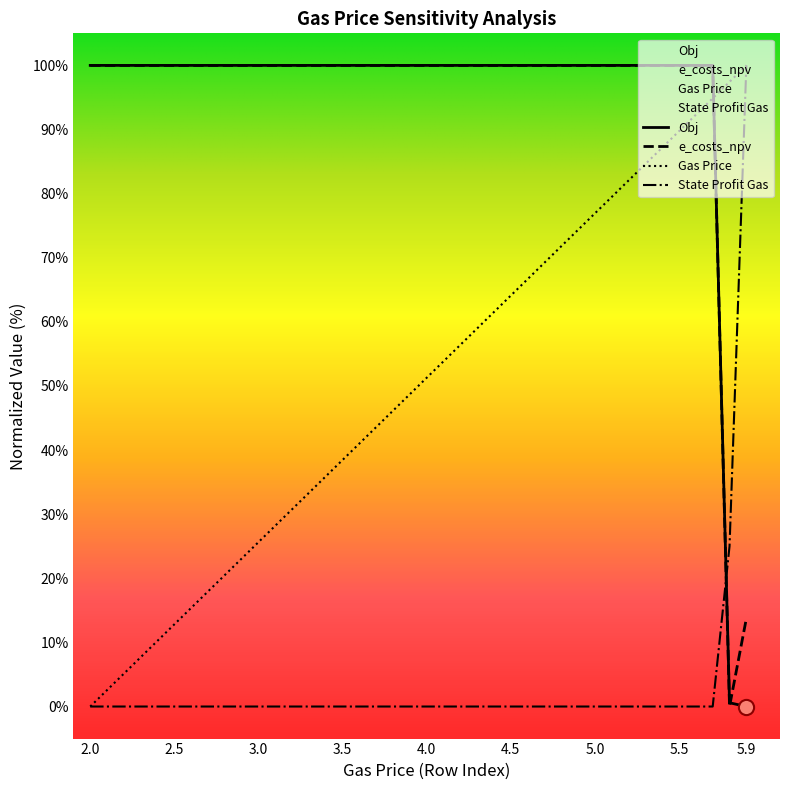

Which series has the largest Y range (max minus min)?

Obj